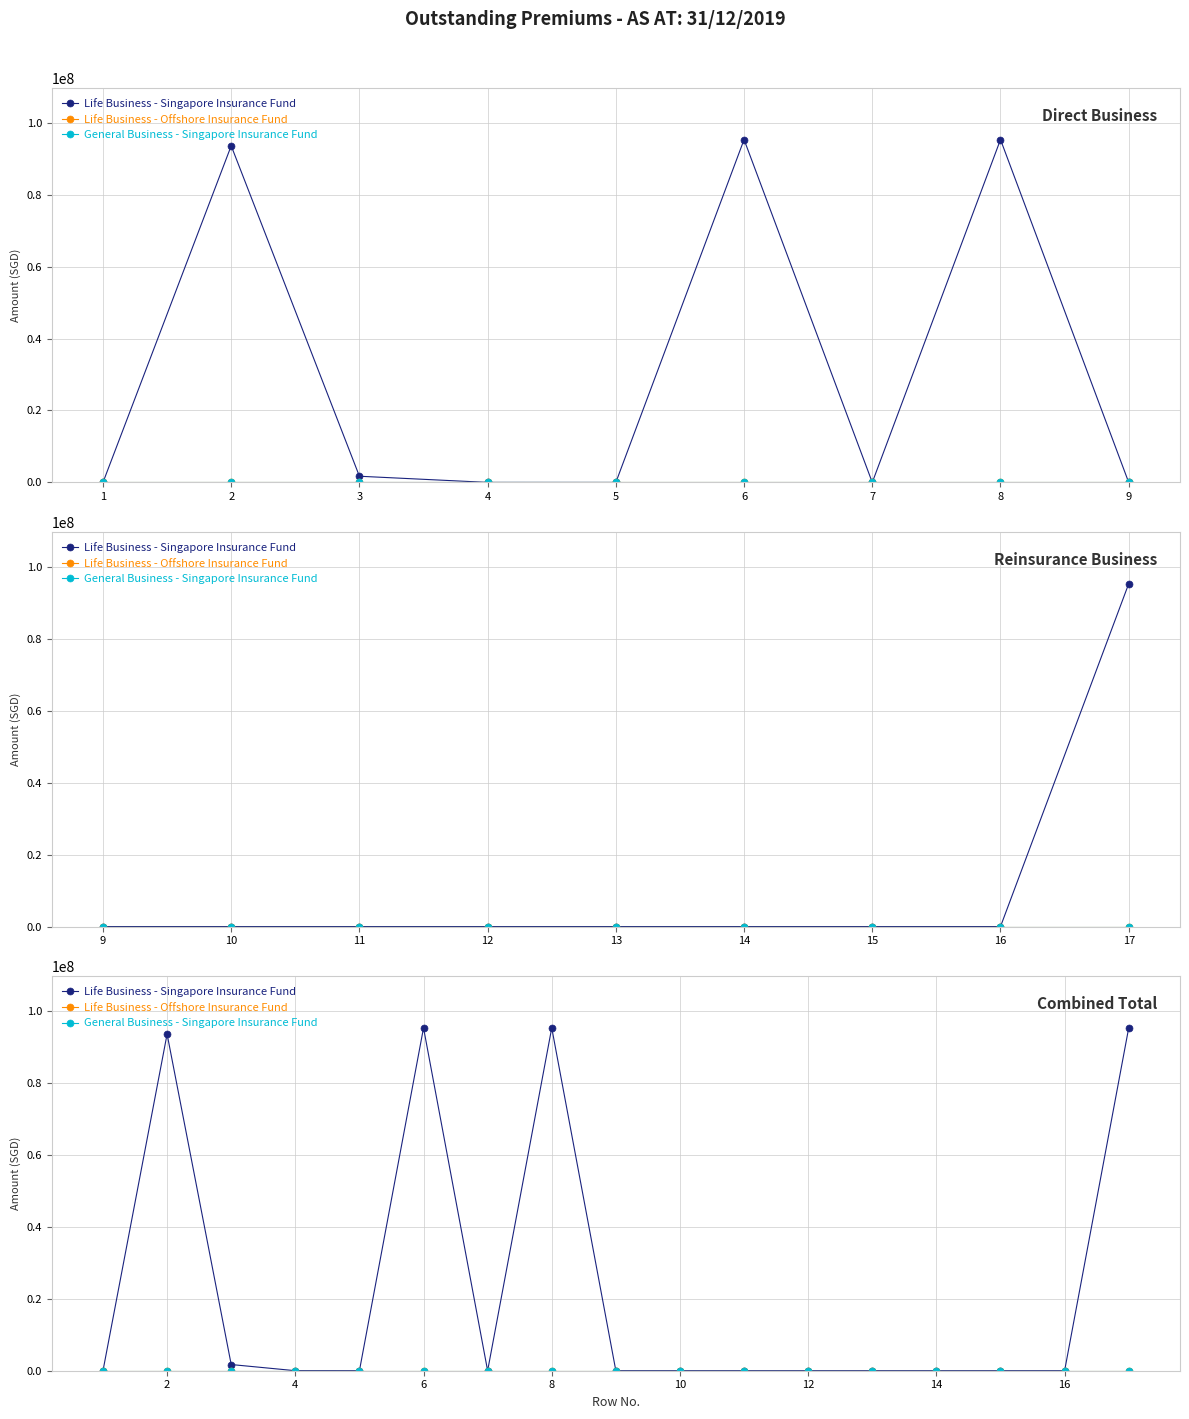

The Life Business - Offshore Insurance Fund series shows 0 at 2. True or false?

True